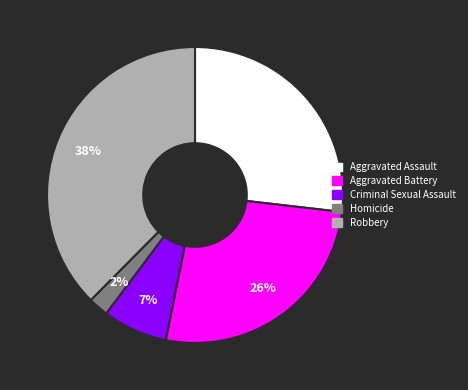

To the nearest percent, what percentage of the pie is Aggravated Assault?

27%